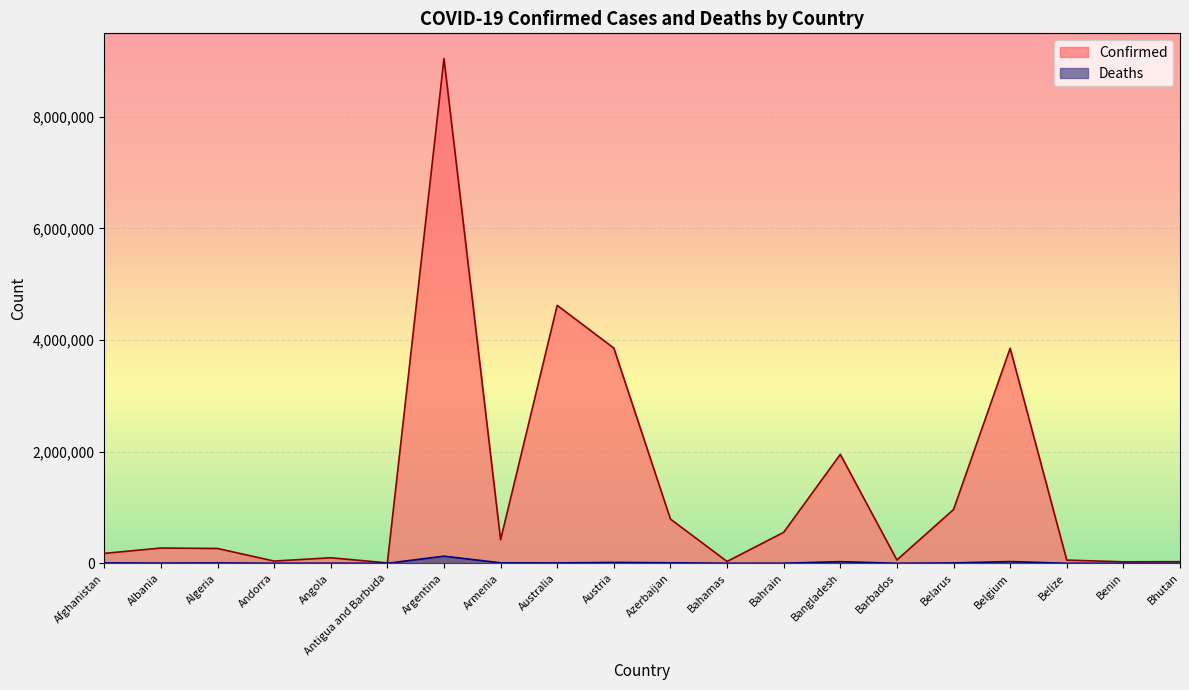

What is the difference between the maximum and second lowest values in the Deaths series?

127917